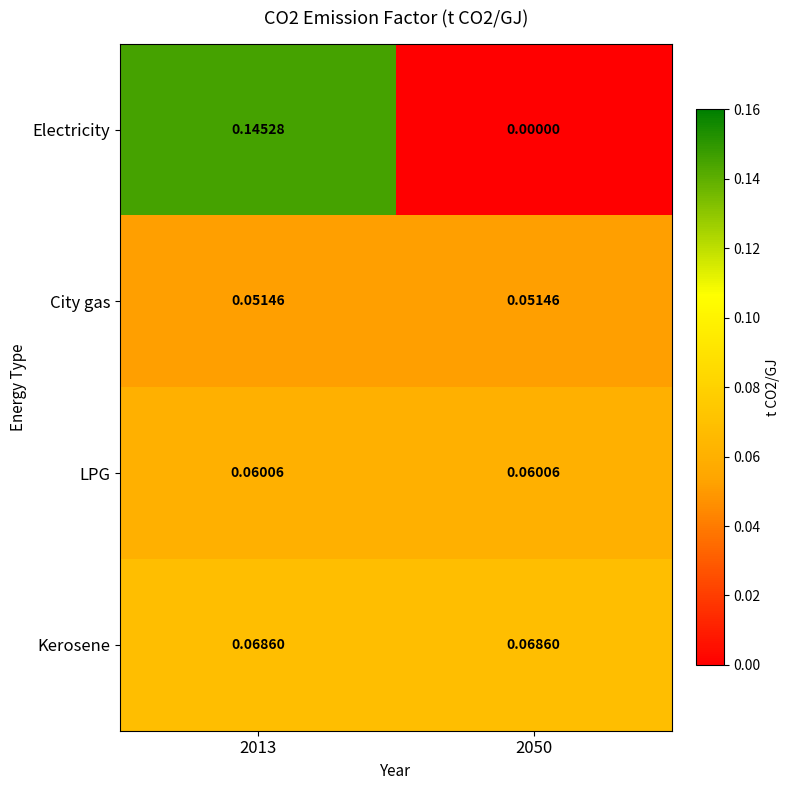

Which series has the largest range (max minus min)?

Electricity